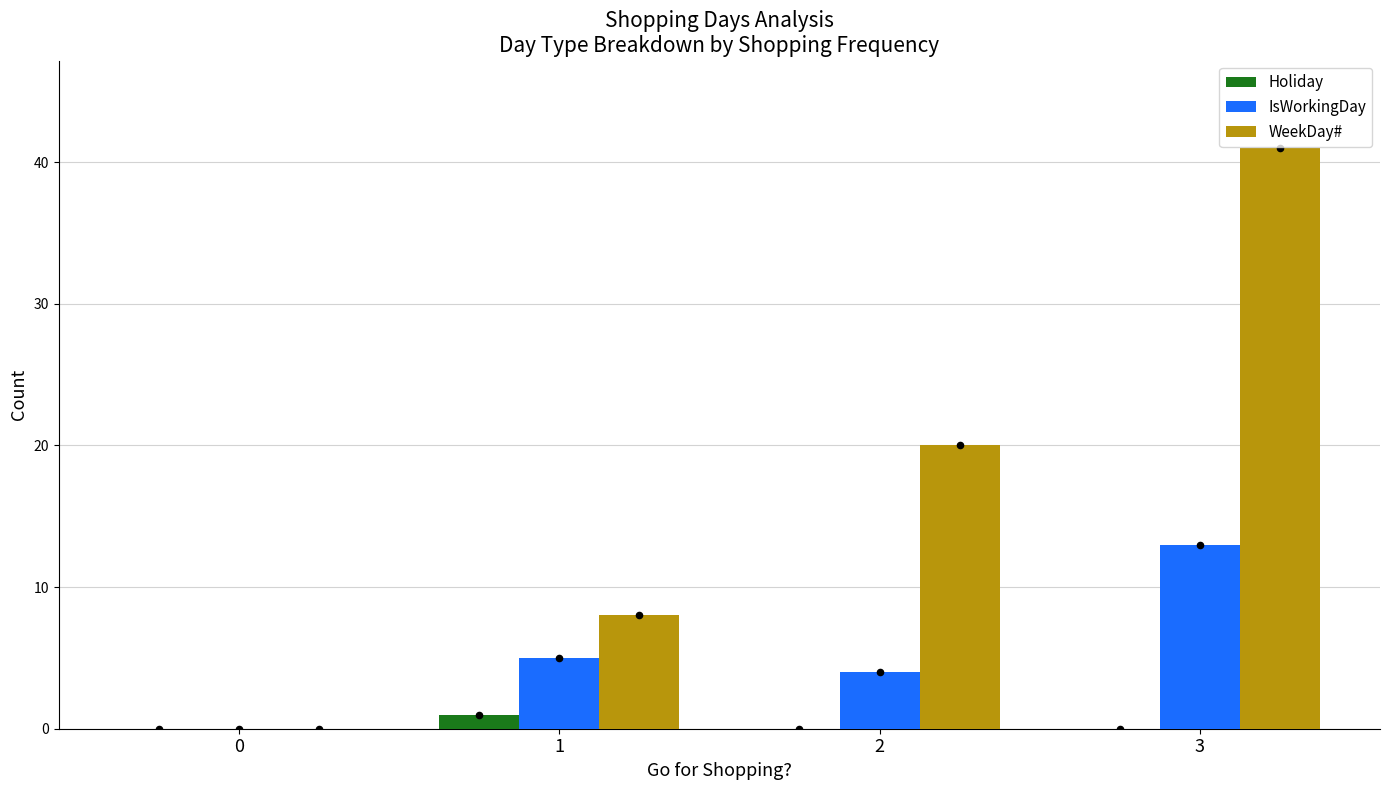

Is the value of Holiday at 0 greater than the value of IsWorkingDay at 3?

No